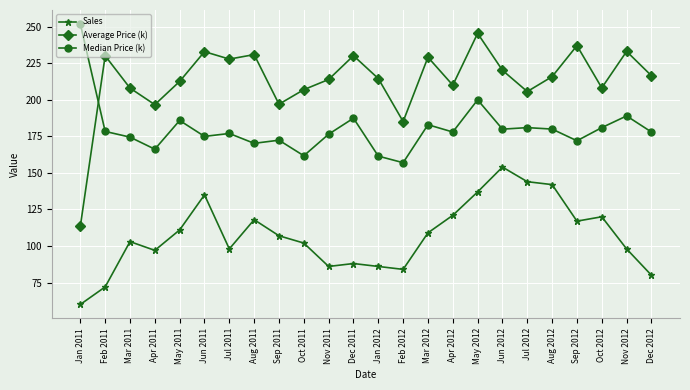

What position from the left is Oct 2011?

10